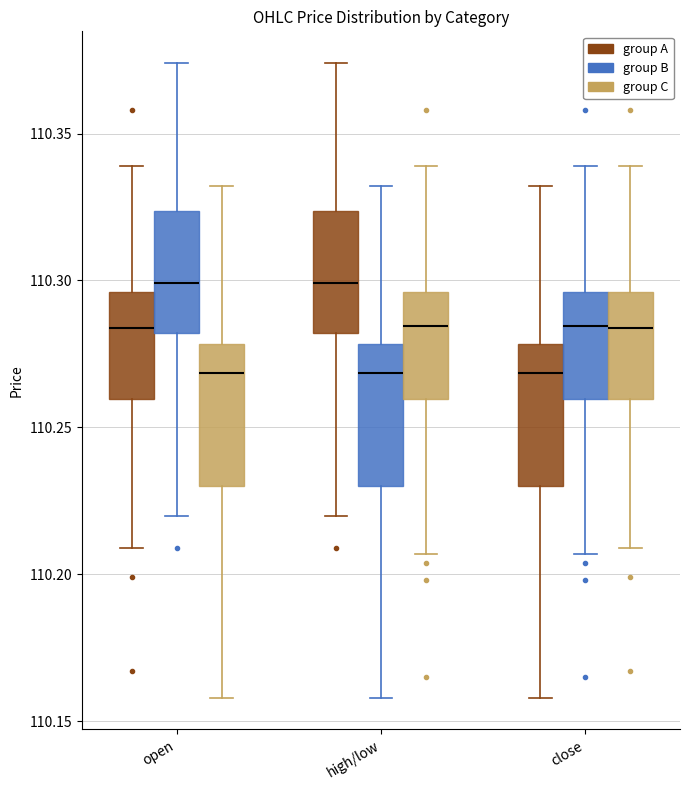

Reading left to right, transcribe this box plot: for each box, give where its median line is, the range the box spans, and where its two whiskers end, as read against the y-axis. The values are not printed on the chart, so give them approximately, as read against the axis.

open (group A): median 110.285, box 110.260 to 110.295, whiskers 110.210 to 110.340
open (group B): median 110.300, box 110.280 to 110.325, whiskers 110.220 to 110.375
open (group C): median 110.270, box 110.230 to 110.280, whiskers 110.160 to 110.330
high/low (group A): median 110.300, box 110.280 to 110.325, whiskers 110.220 to 110.375
high/low (group B): median 110.270, box 110.230 to 110.280, whiskers 110.160 to 110.330
high/low (group C): median 110.285, box 110.260 to 110.295, whiskers 110.205 to 110.340
close (group A): median 110.270, box 110.230 to 110.280, whiskers 110.160 to 110.330
close (group B): median 110.285, box 110.260 to 110.295, whiskers 110.205 to 110.340
close (group C): median 110.285, box 110.260 to 110.295, whiskers 110.210 to 110.340